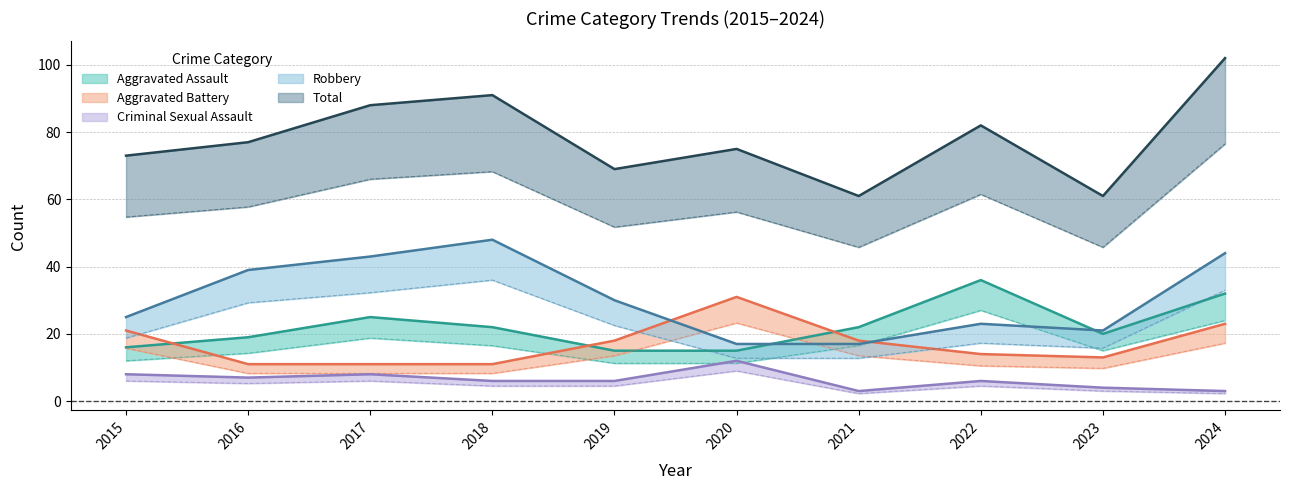

What is the difference between the maximum and minimum values in the Aggravated Assault series?

21.0